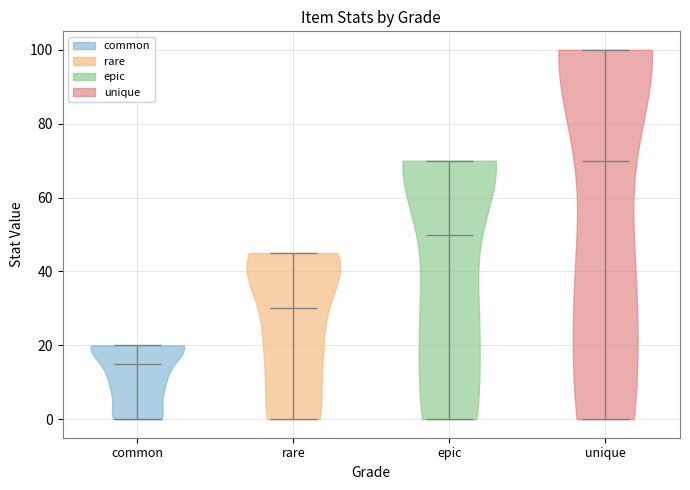

Reading left to right, read every violin against the y-axis: where its median line is, and the lowest and highest points it reaches. The values are not printed on the chart, so give them approximately, as read against the axis.

common: median line 16, lowest point 0, highest point 20
rare: median line 30, lowest point 0, highest point 46
epic: median line 50, lowest point 0, highest point 70
unique: median line 70, lowest point 0, highest point 100